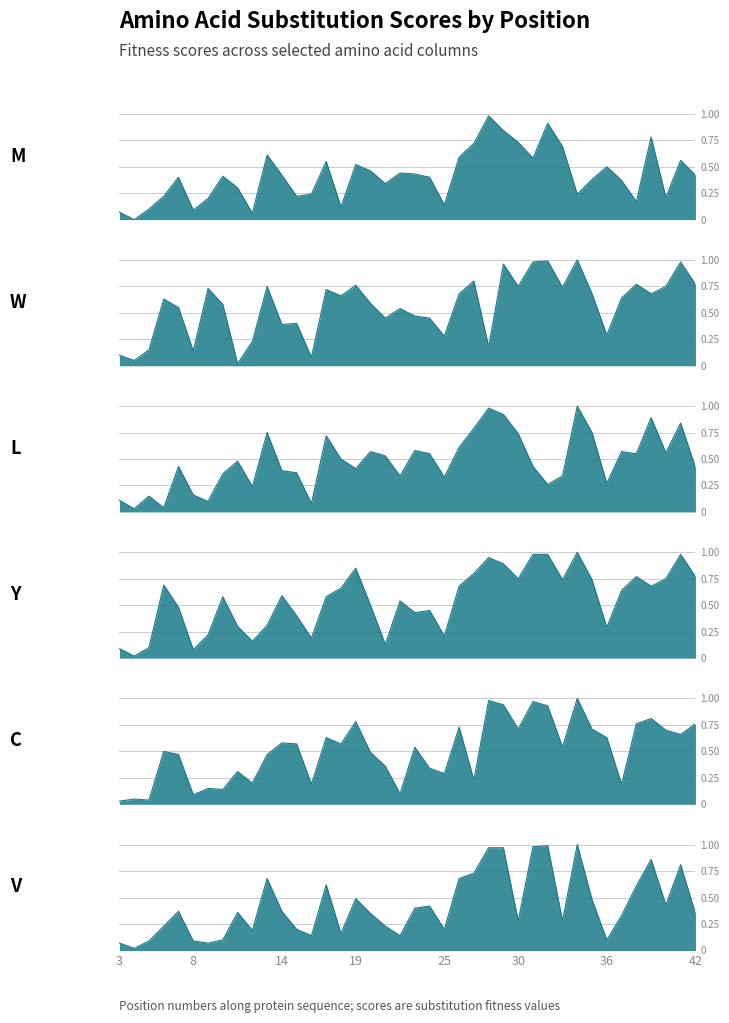

The V series shows 0.6 at 38. True or false?

True